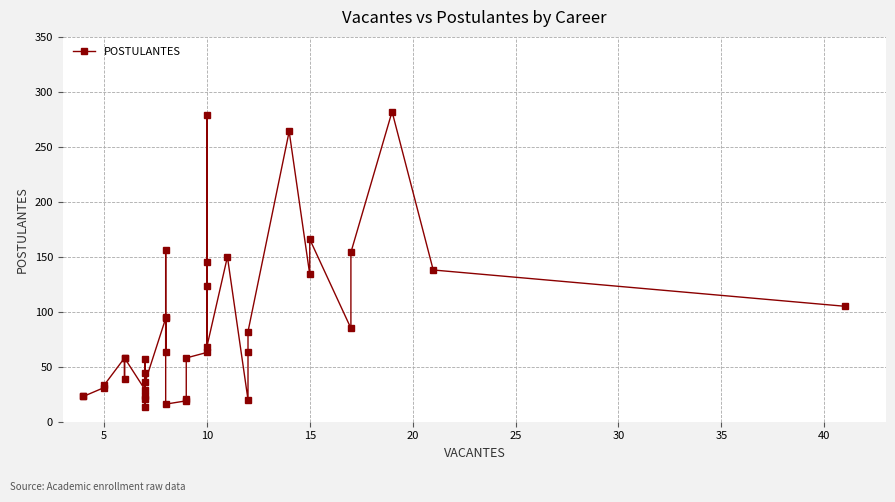

What is the average value?

85